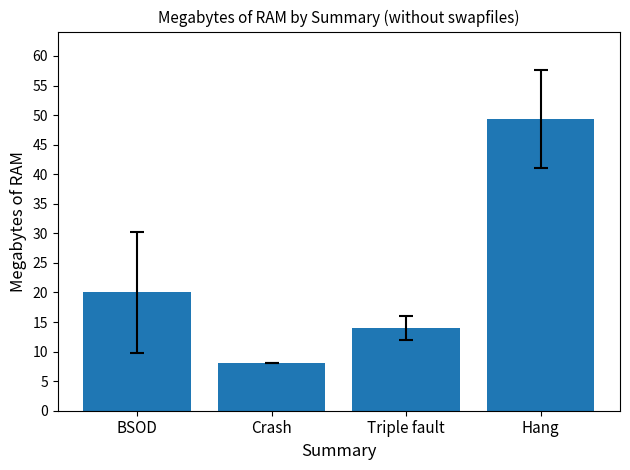

Between BSOD and Crash, which is larger?

BSOD